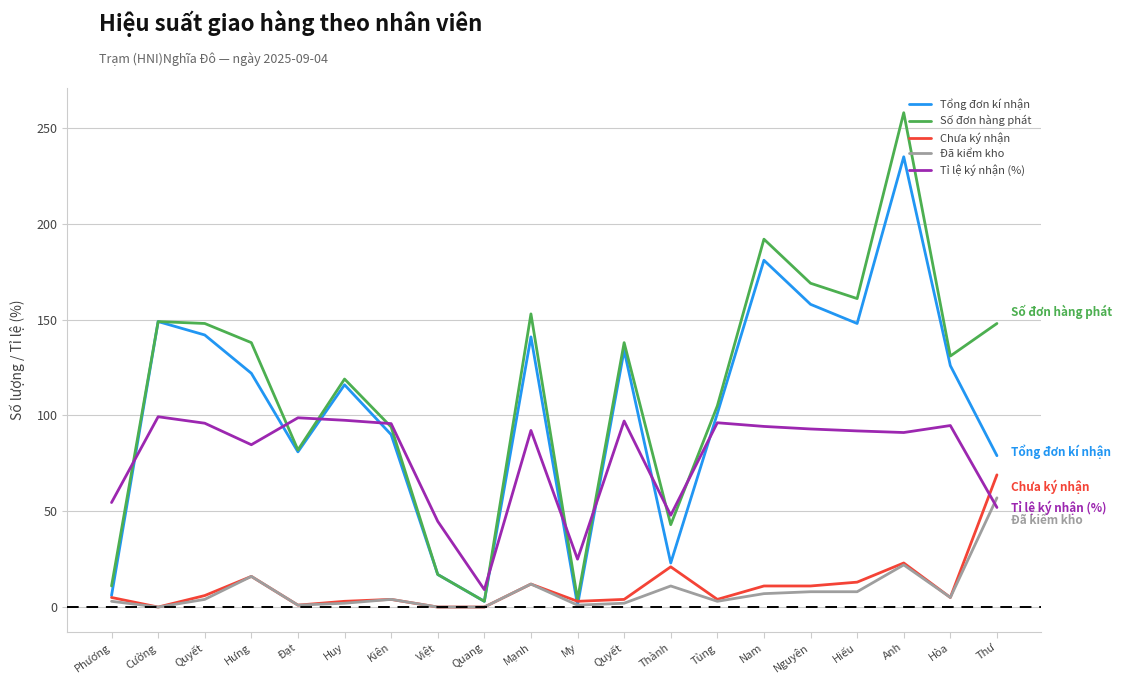

What are all the series names shown in the legend?

Tổng đơn kí nhận, Số đơn hàng phát, Chưa ký nhận, Đã kiểm kho, Tỉ lệ ký nhận (%)